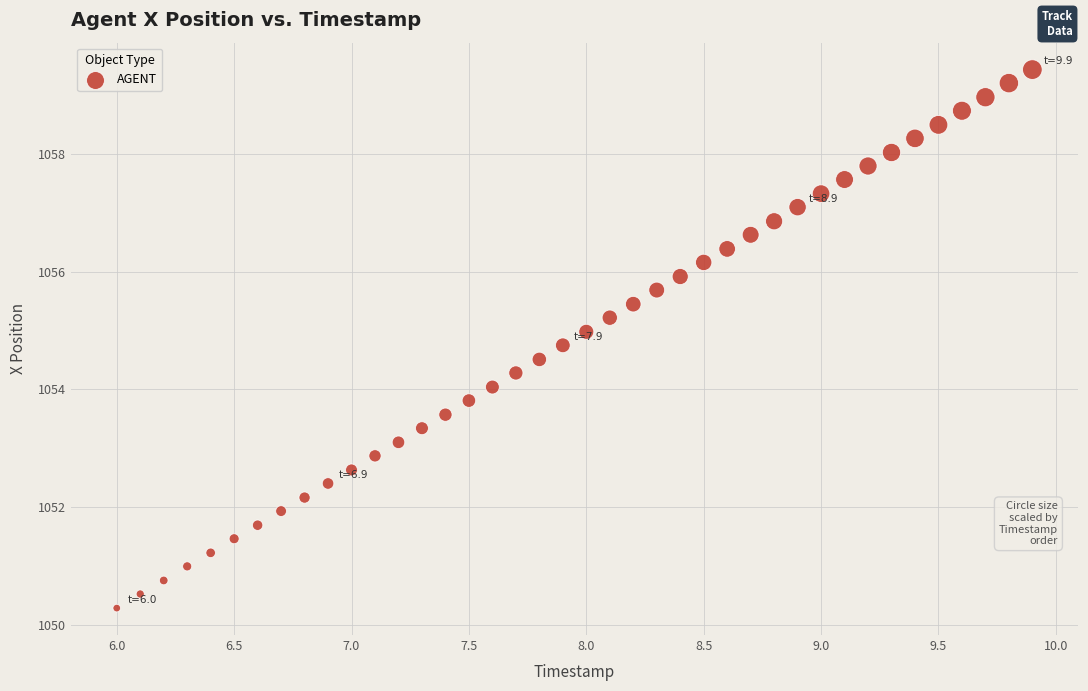

What is the range of X values (max minus min)?

3.9